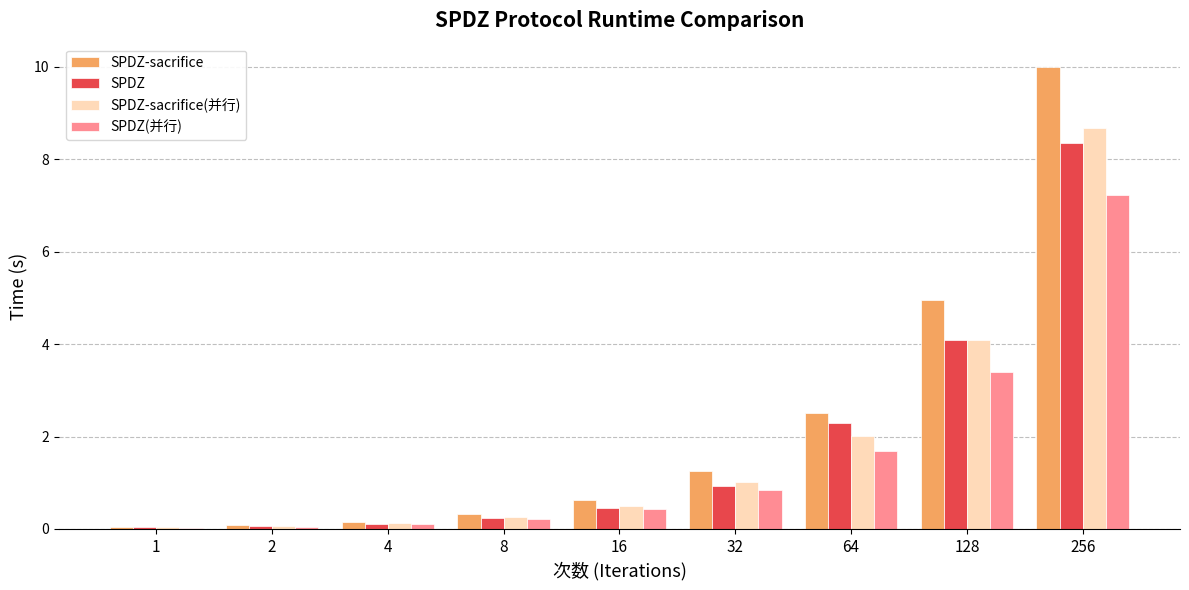

True or false: SPDZ-sacrifice(并行) has a value of 0.0 at 1.

True